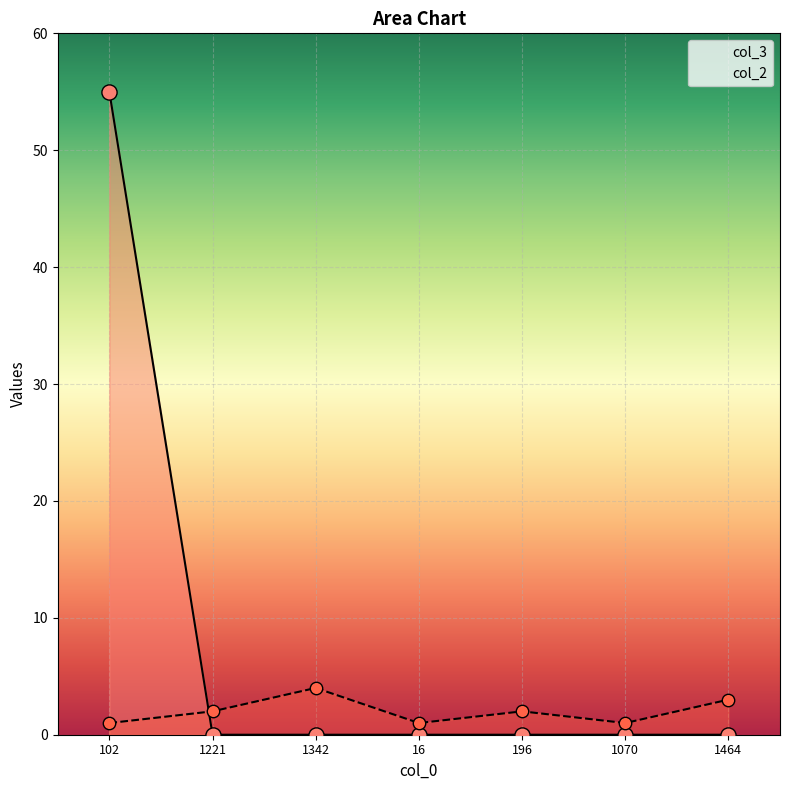

Which series has the largest total across all categories?

col_3